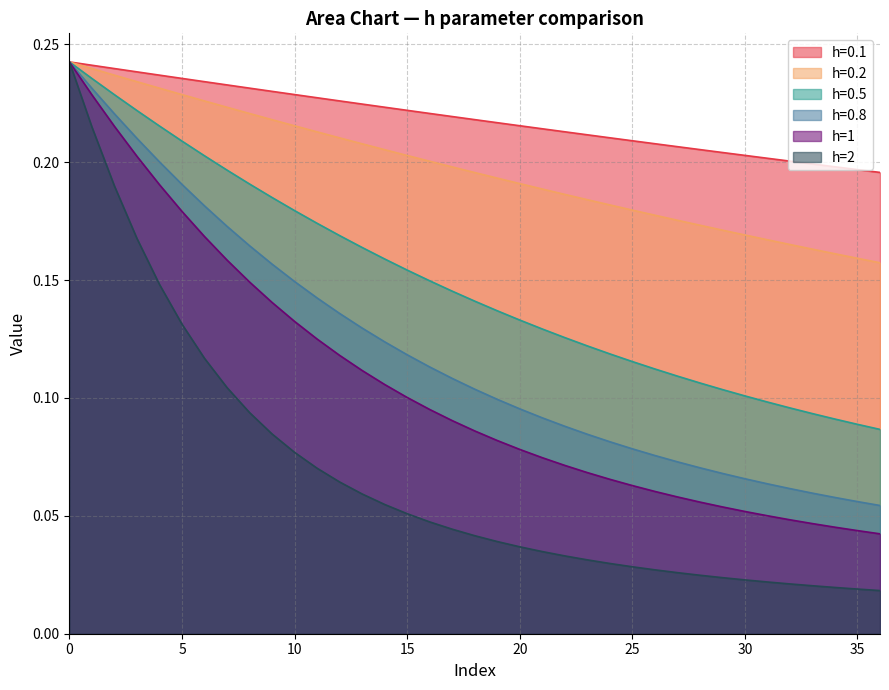

Reading left to right, extract all data points from this chart.

h=0.1: 0.2	0.2	0.2	0.2	0.2	0.2	0.2	0.2	0.2	0.2	0.2	0.2	0.2	0.2	0.2	0.2	0.2	0.2	0.2	0.2	0.2	0.2	0.2	0.2	0.2	0.2	0.2	0.2	0.2	0.2	0.2	0.2	0.2	0.2	0.2	0.2	0.2
h=0.2: 0.2	0.2	0.2	0.2	0.2	0.2	0.2	0.2	0.2	0.2	0.2	0.2	0.2	0.2	0.2	0.2	0.2	0.2	0.2	0.2	0.2	0.2	0.2	0.2	0.2	0.2	0.2	0.2	0.2	0.2	0.2	0.2	0.2	0.2	0.2	0.2	0.2
h=0.5: 0.2	0.2	0.2	0.2	0.2	0.2	0.2	0.2	0.2	0.2	0.2	0.2	0.2	0.2	0.2	0.2	0.1	0.1	0.1	0.1	0.1	0.1	0.1	0.1	0.1	0.1	0.1	0.1	0.1	0.1	0.1	0.1	0.1	0.1	0.1	0.1	0.1
h=0.8: 0.2	0.2	0.2	0.2	0.2	0.2	0.2	0.2	0.2	0.2	0.1	0.1	0.1	0.1	0.1	0.1	0.1	0.1	0.1	0.1	0.1	0.1	0.1	0.1	0.1	0.1	0.1	0.1	0.1	0.1	0.1	0.1	0.1	0.1	0.1	0.1	0.1
h=1: 0.2	0.2	0.2	0.2	0.2	0.2	0.2	0.2	0.1	0.1	0.1	0.1	0.1	0.1	0.1	0.1	0.1	0.1	0.1	0.1	0.1	0.1	0.1	0.1	0.1	0.1	0.1	0.1	0.1	0.1	0.1	0.1	0.0	0.0	0.0	0.0	0.0
h=2: 0.2	0.2	0.2	0.2	0.1	0.1	0.1	0.1	0.1	0.1	0.1	0.1	0.1	0.1	0.1	0.1	0.0	0.0	0.0	0.0	0.0	0.0	0.0	0.0	0.0	0.0	0.0	0.0	0.0	0.0	0.0	0.0	0.0	0.0	0.0	0.0	0.0